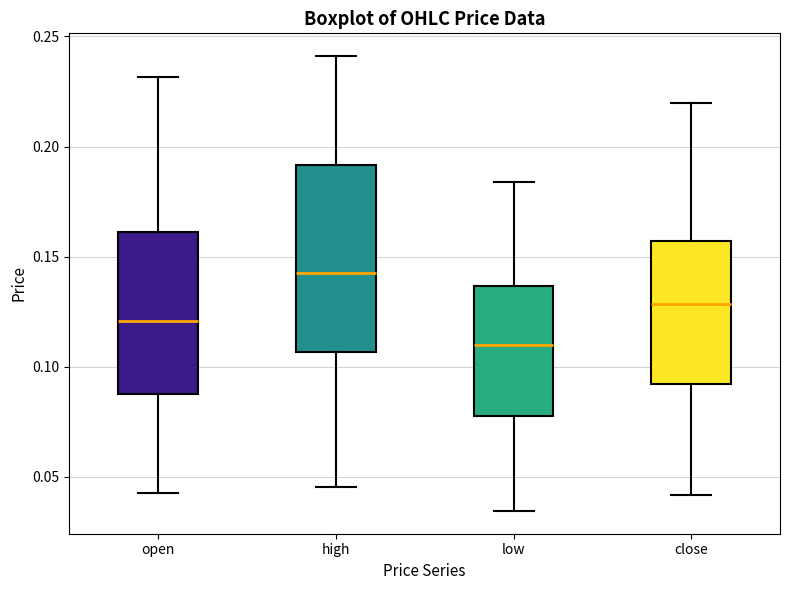

Reading left to right, read every box against the y-axis: the position of its median line, the range the box covers, and the ends of its whiskers. The values are not printed on the chart, so give them approximately, as read against the axis.

open: median 0.120, box 0.090 to 0.160, whiskers 0.045 to 0.230
high: median 0.145, box 0.105 to 0.190, whiskers 0.045 to 0.240
low: median 0.110, box 0.080 to 0.135, whiskers 0.035 to 0.185
close: median 0.130, box 0.090 to 0.155, whiskers 0.040 to 0.220